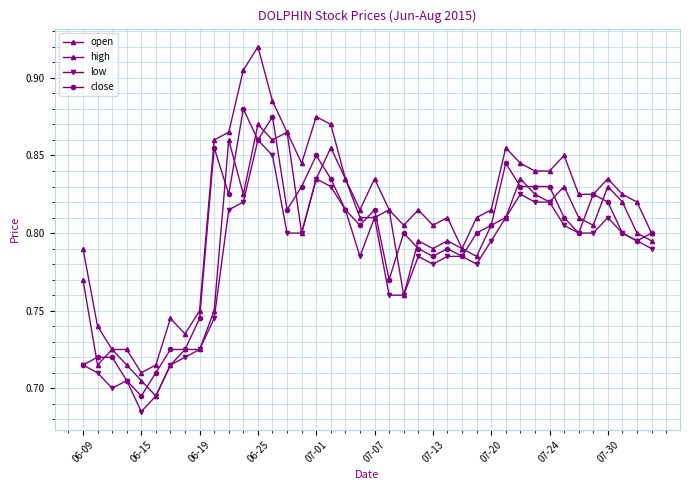

Is this an area chart (filled region under the line)?

No